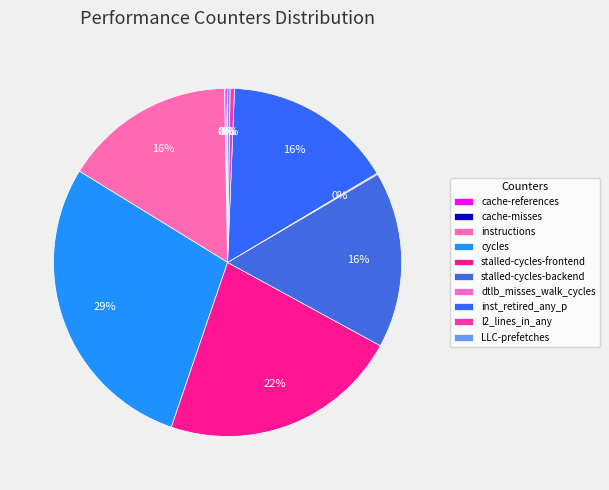

How many slices are in this pie chart?

10